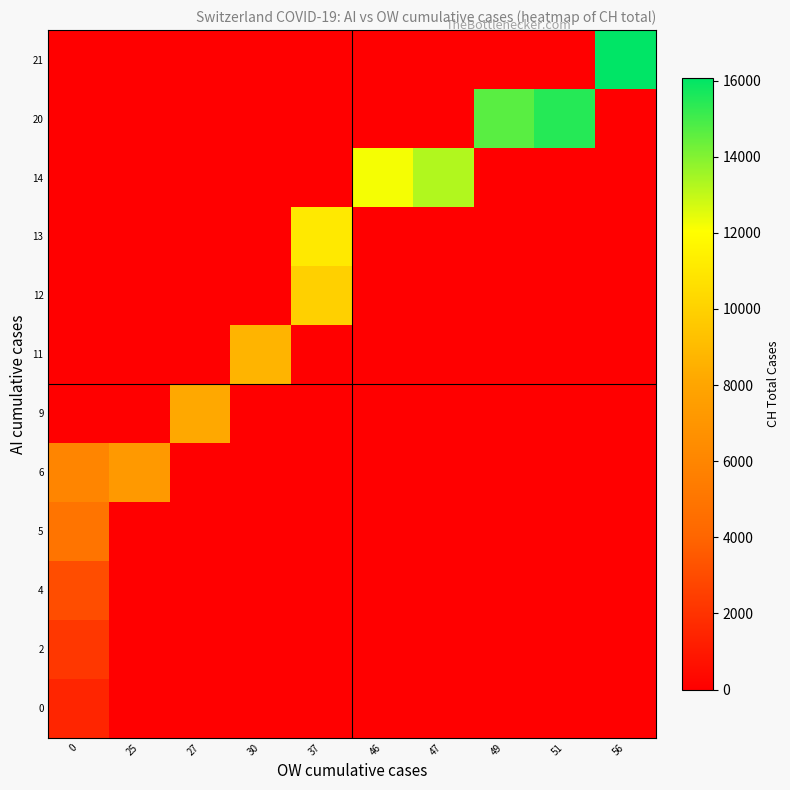

Reading right to left, what are all the values shown in this chart?

row_0: 0	0	0	0	0	0	0	0	0	1494
row_1: 0	0	0	0	0	0	0	0	0	2220
row_2: 0	0	0	0	0	0	0	0	0	3048
row_3: 0	0	0	0	0	0	0	0	0	4918
row_4: 0	0	0	0	0	0	0	0	7226	5990
row_5: 0	0	0	0	0	0	0	8175	0	0
row_6: 0	0	0	0	0	0	8709	0	0	0
row_7: 0	0	0	0	0	9925	0	0	0	0
row_8: 0	0	0	0	0	11050	0	0	0	0
row_9: 0	0	0	13253	12186	0	0	0	0	0
row_10: 0	15456	14626	0	0	0	0	0	0	0
row_11: 16062	0	0	0	0	0	0	0	0	0